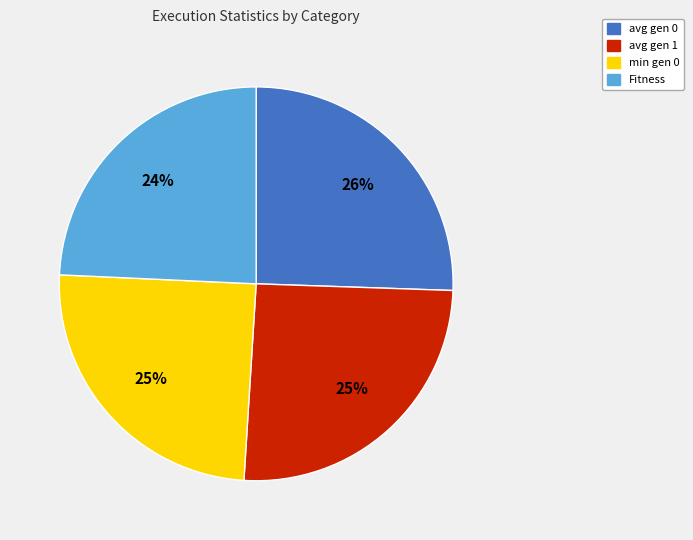

Does min gen 0 account for over 50% of the chart?

No